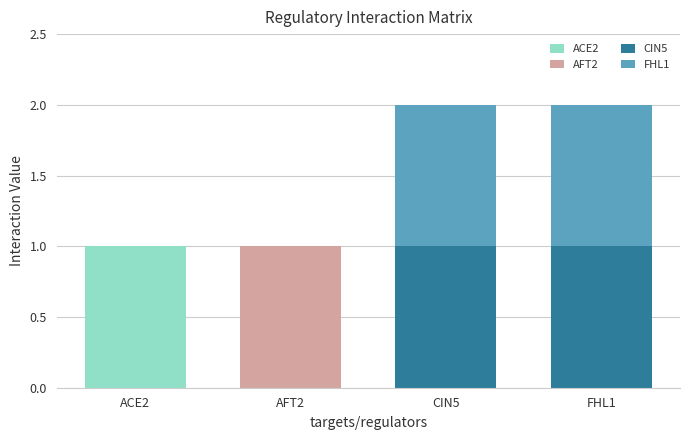

Are the bars grouped side by side (vs. stacked)?

No